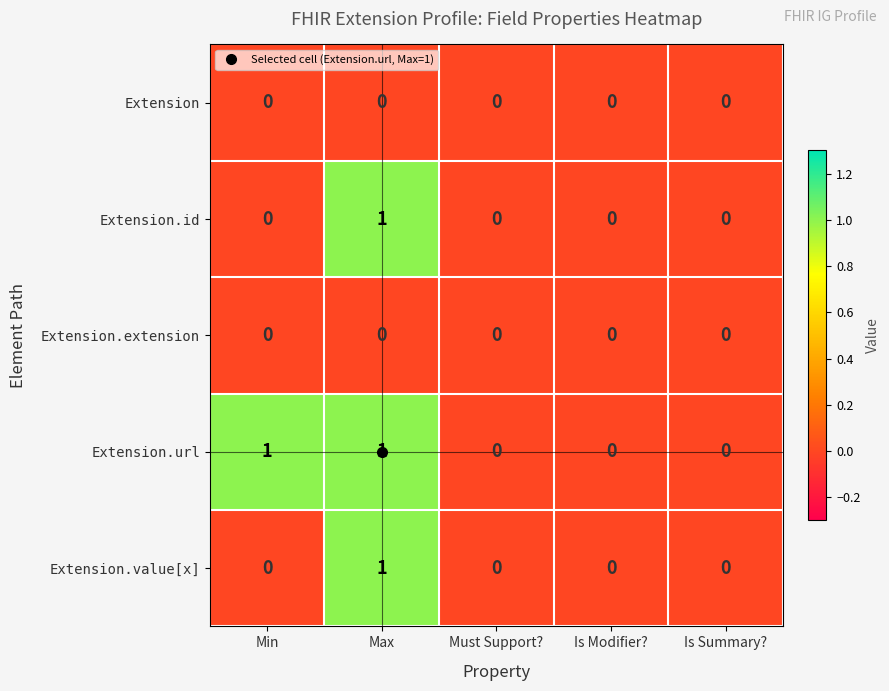

The value of Extension.url at Must Support? is 0. True or false?

True